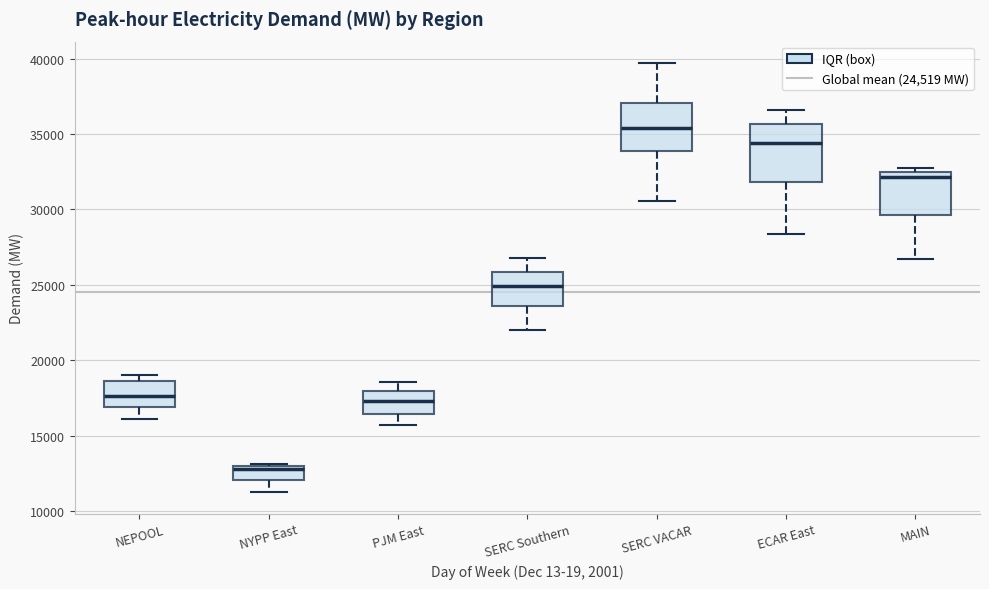

Reading left to right, transcribe this box plot: for each box, give where its median line is, the range the box spans, and where its two whiskers end, as read against the y-axis. The values are not printed on the chart, so give them approximately, as read against the axis.

NEPOOL: median 17500, box 17000 to 18500, whiskers 16000 to 19000
NYPP East: median 13000 (just below the box's upper edge), box 12000 to 13000, whiskers 11000 to 13000
PJM East: median 17500, box 16500 to 18000, whiskers 15500 to 18500
SERC Southern: median 25000, box 23500 to 26000, whiskers 22000 to 27000
SERC VACAR: median 35500, box 34000 to 37000, whiskers 30500 to 39500
ECAR East: median 34500, box 32000 to 35500, whiskers 28500 to 36500
MAIN: median 32000, box 29500 to 32500, whiskers 26500 to 32500 (just above the box's upper edge)